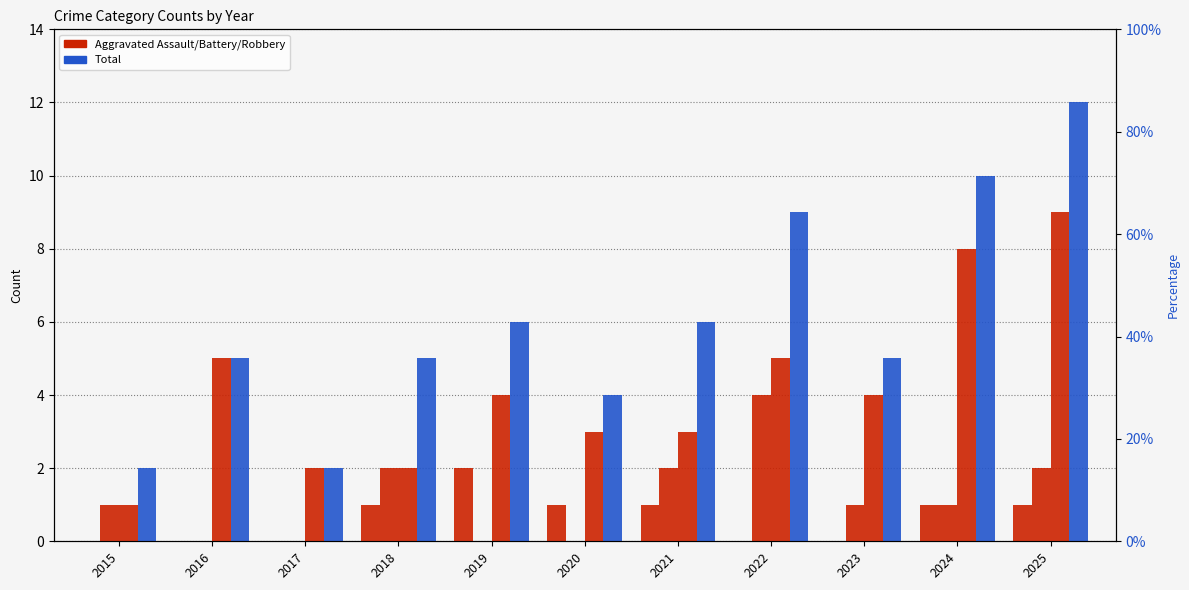

How many bars are there in total?

44